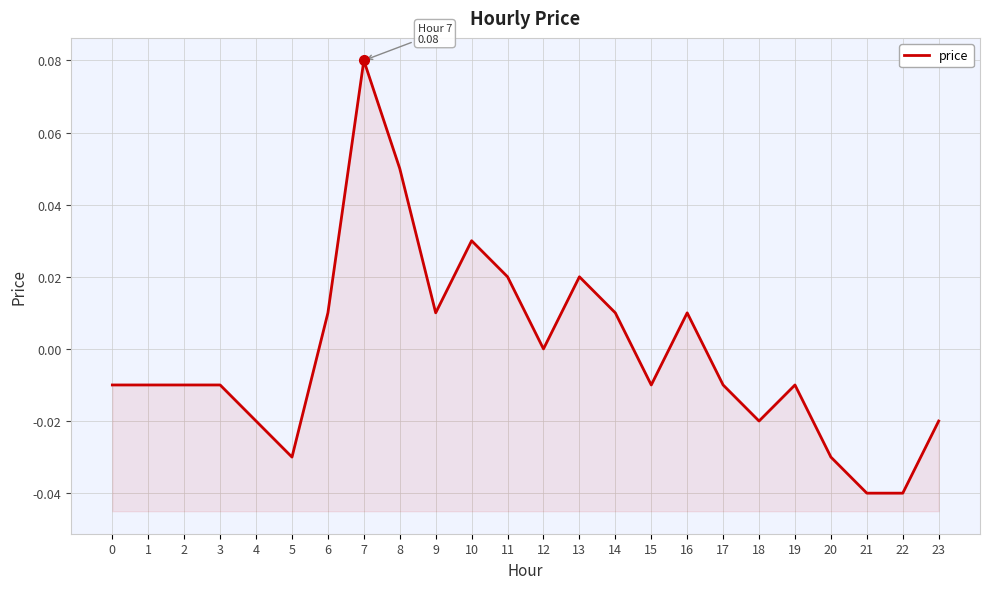

List the labels in order of value, smallest first.

21, 22, 5, 20, 4, 18, 23, 0, 1, 2, 3, 15, 17, 19, 12, 6, 9, 14, 16, 11, 13, 10, 8, 7